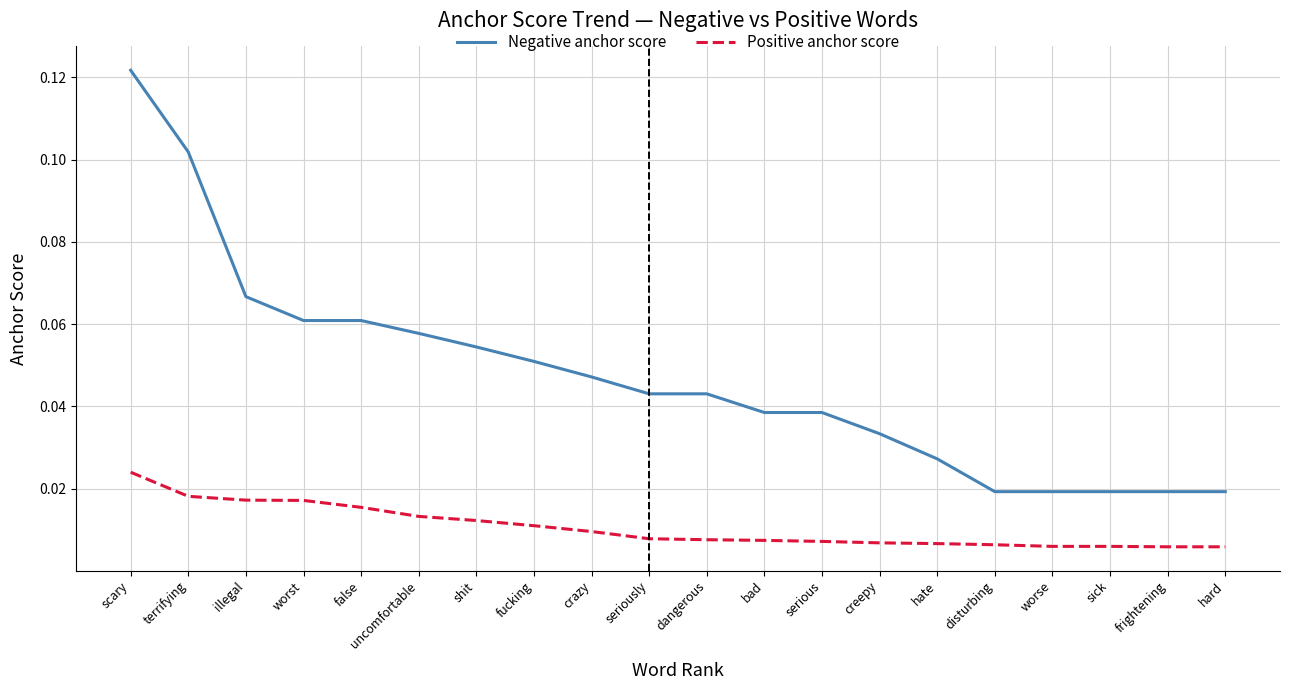

Rank the series by their maximum value, from lowest to highest.

Positive anchor score, Negative anchor score